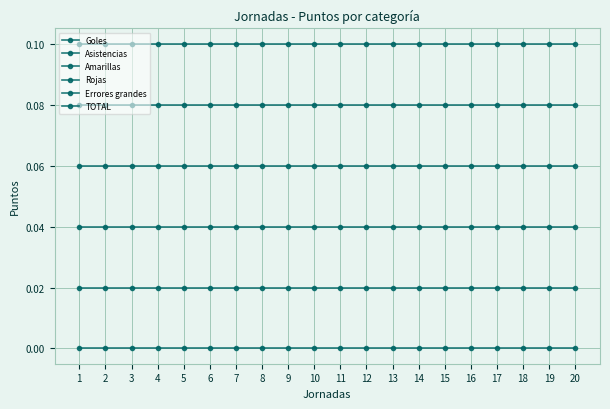

Between 2 and 14, which is larger?

2